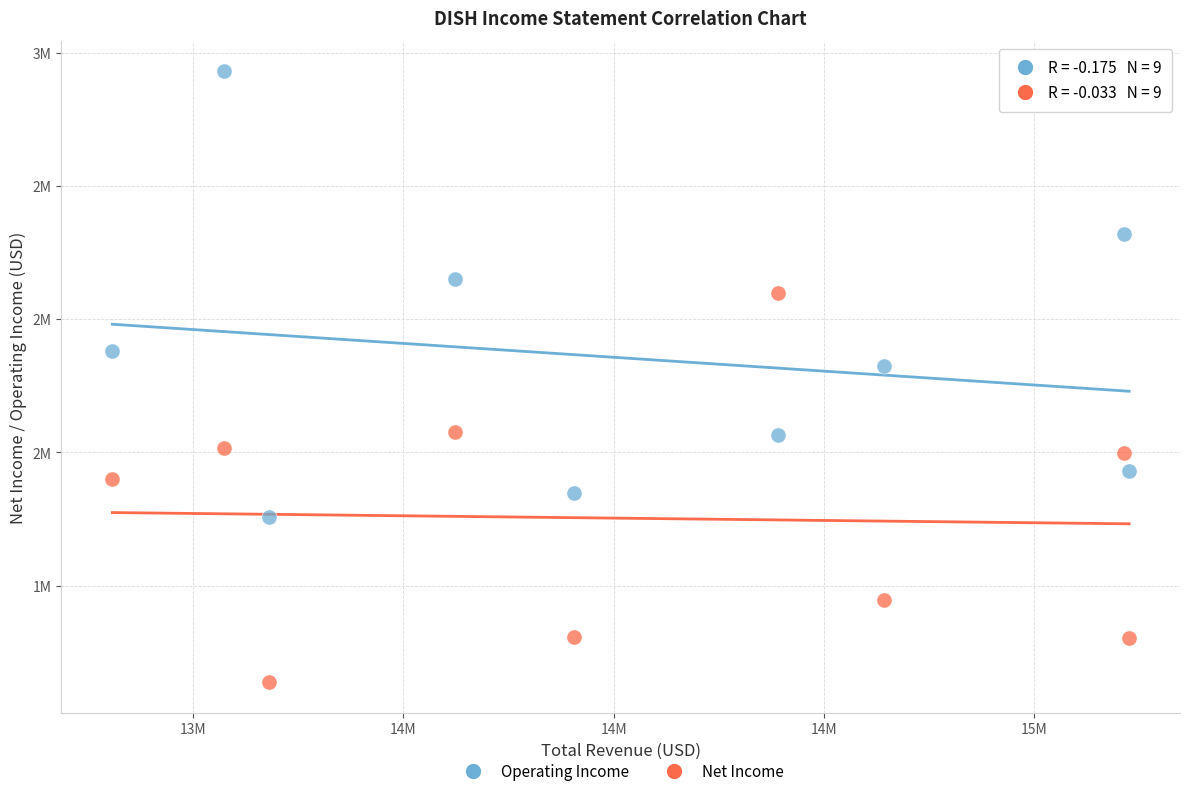

Which series contains the highest Y value?

Operating Income